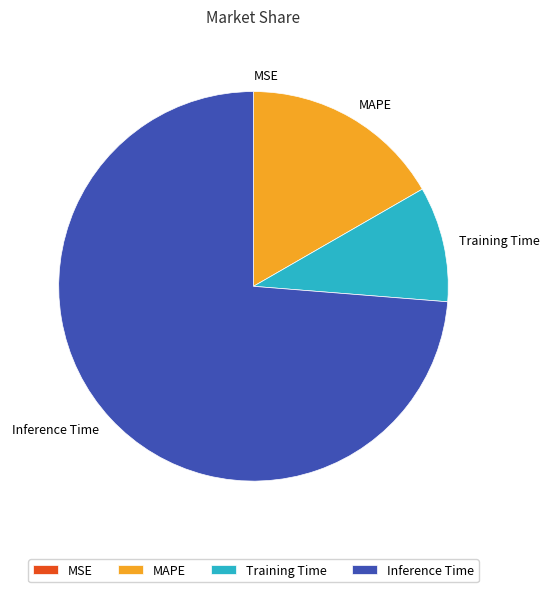

Is the sum of Inference Time and Training Time greater than half?

Yes